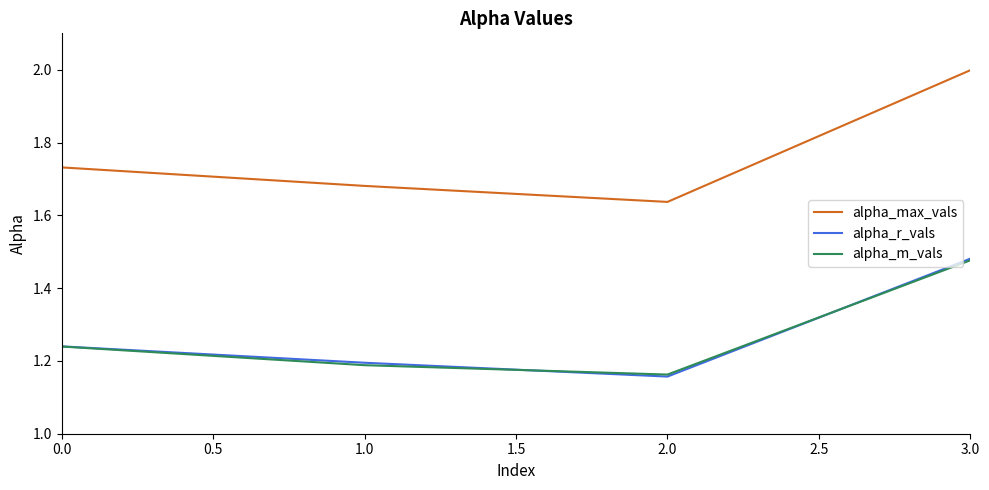

Is it true that alpha_max_vals equals 0.8 at 2.0?

False